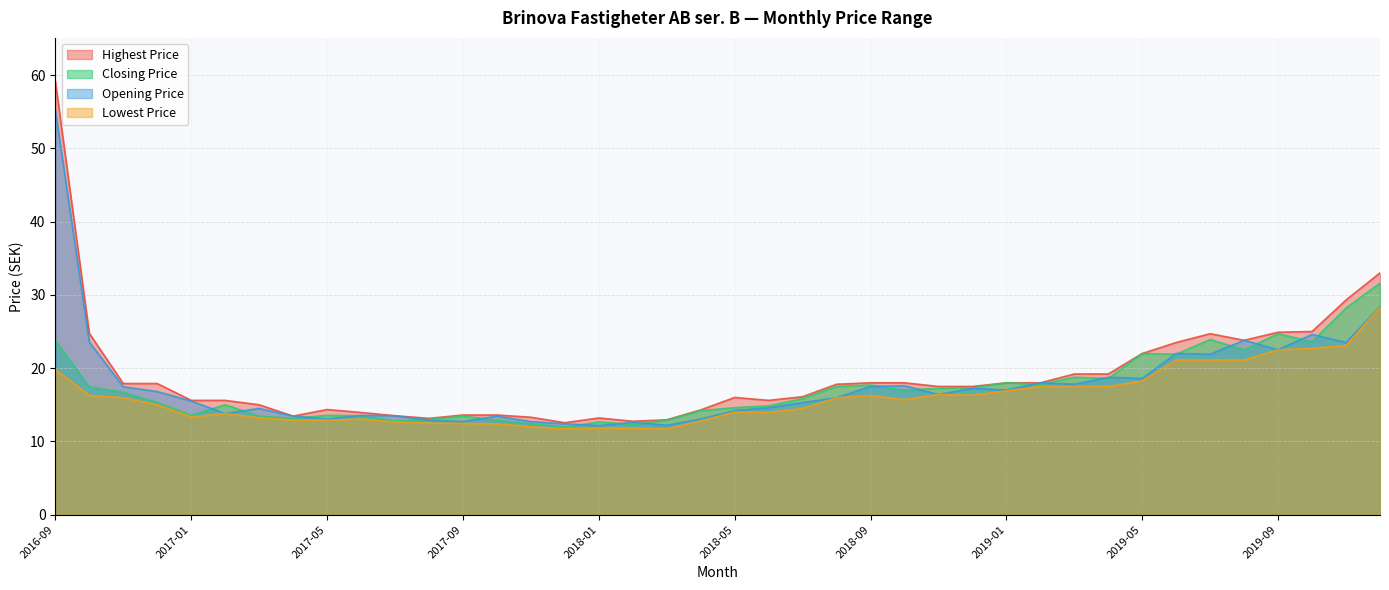

Between 2017-02 and 2017-05, which is larger?

2017-02